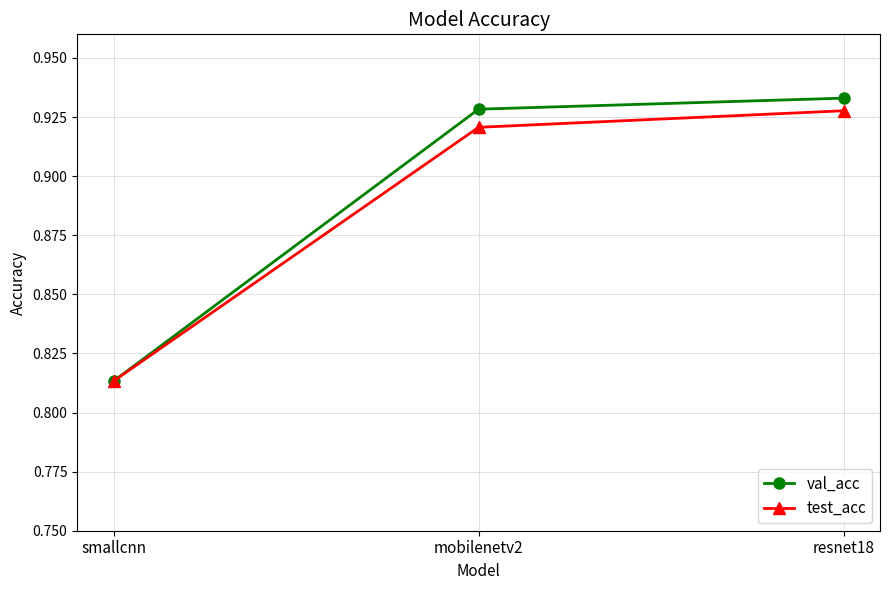

What is the difference between the maximum and minimum values in the test_acc series?

0.1